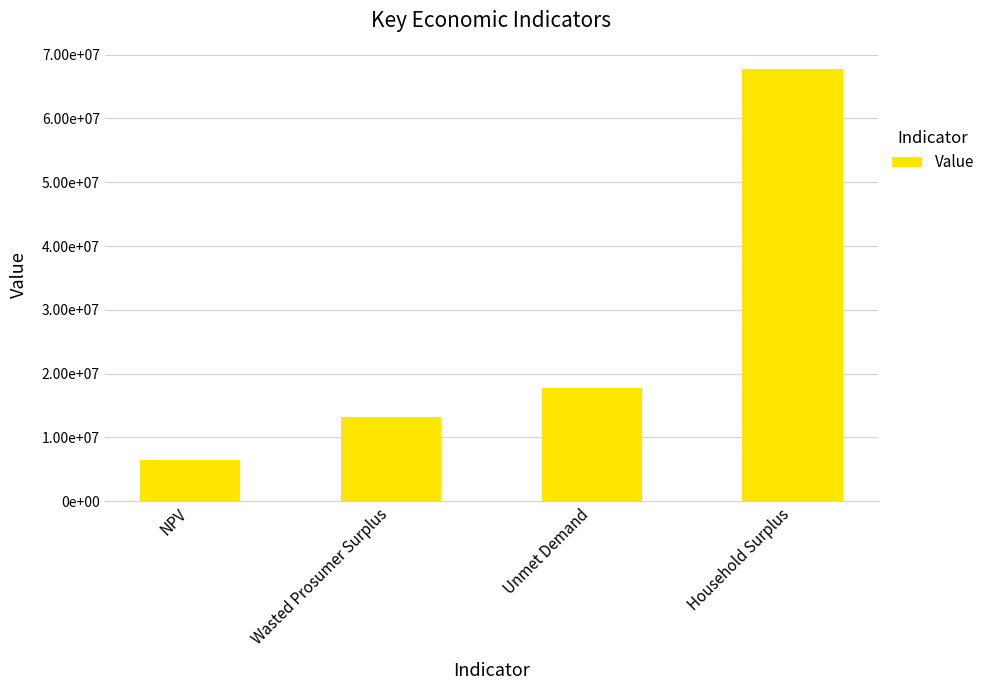

Are the bars horizontal?

No